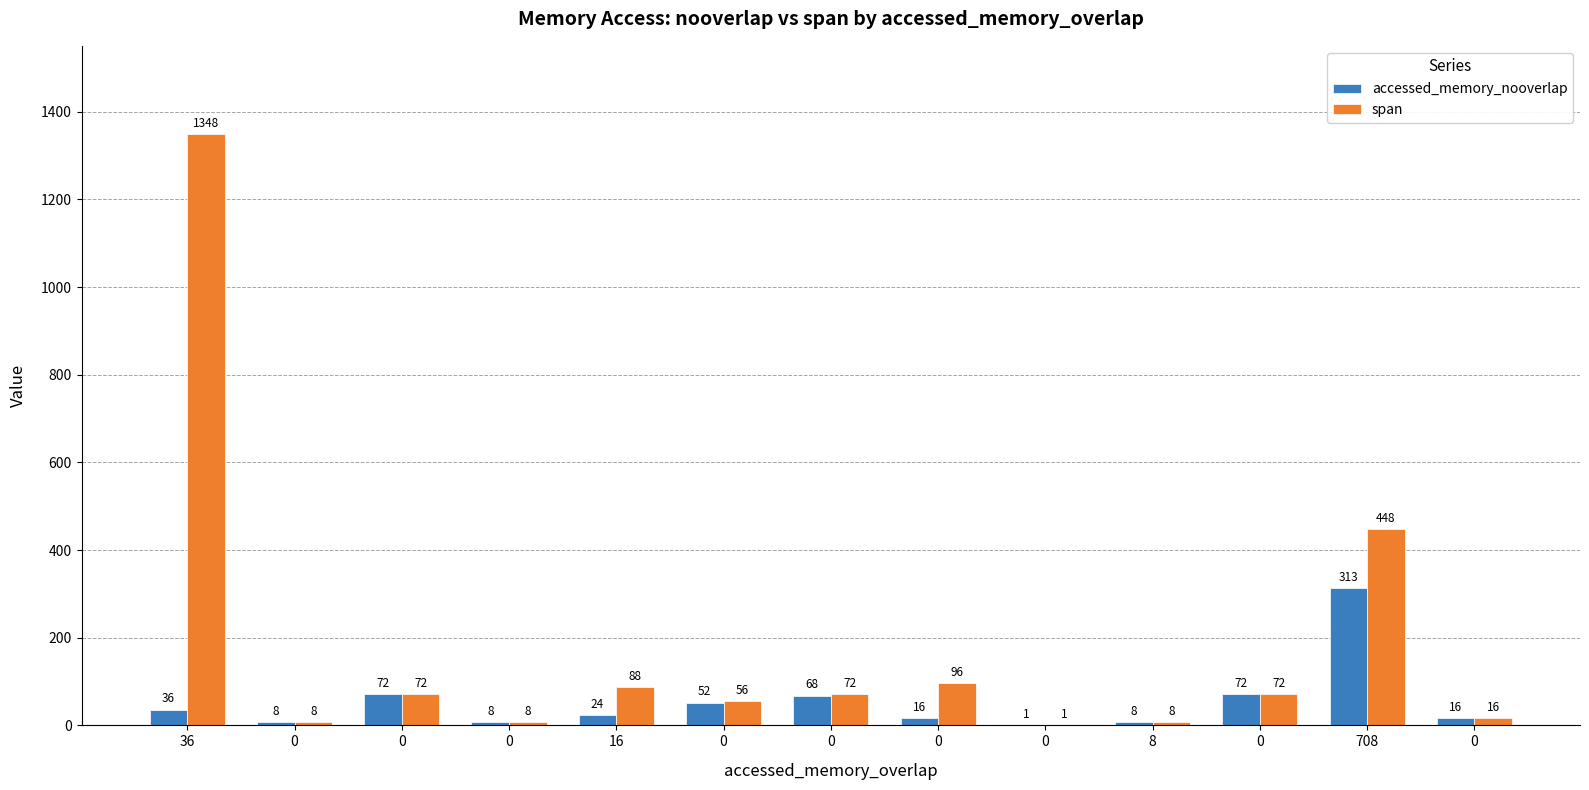

Where does the span series first go above 72?

36